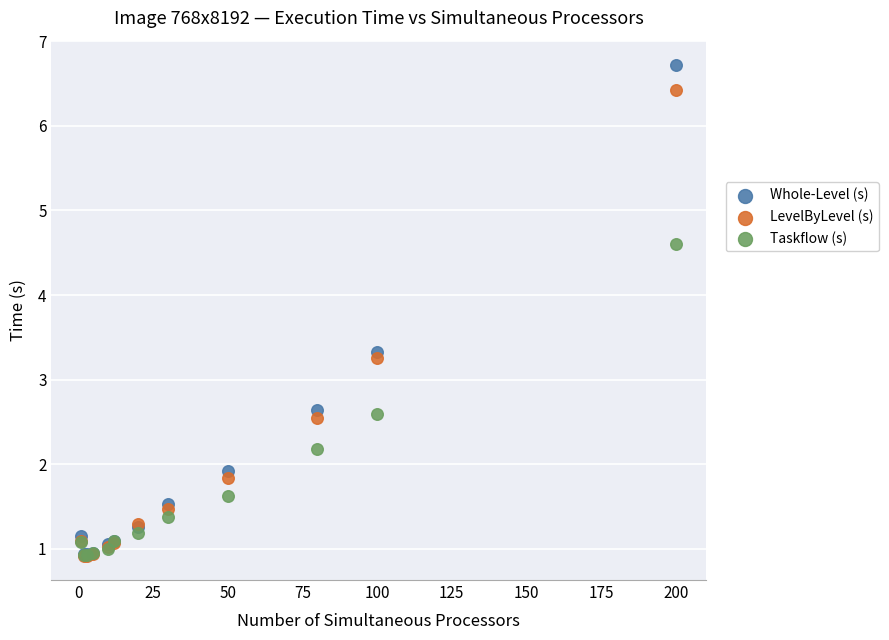

Across all series, what Y value is closest to 3?

3.3